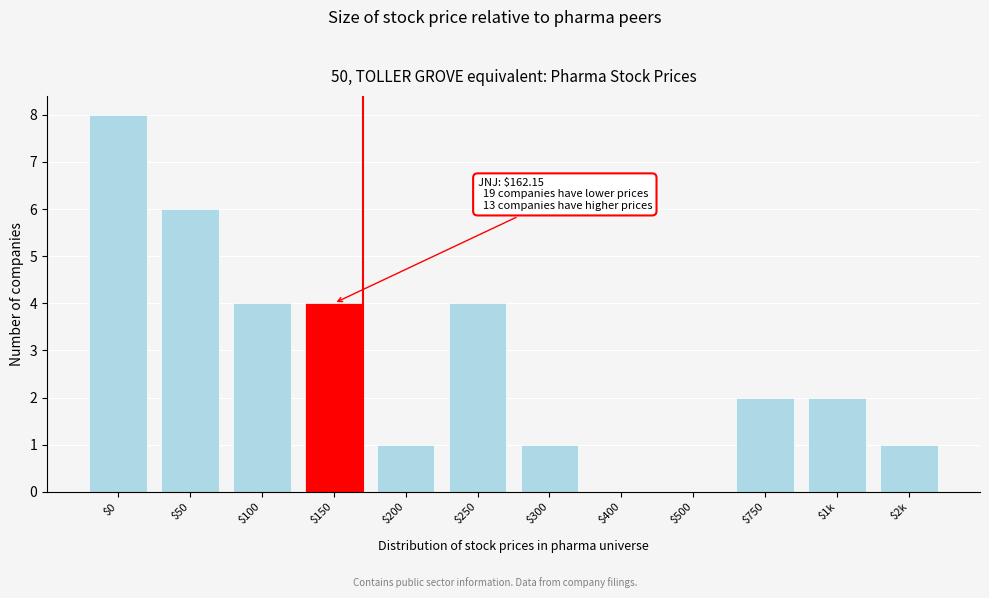

What is the approximate value at $250?

4